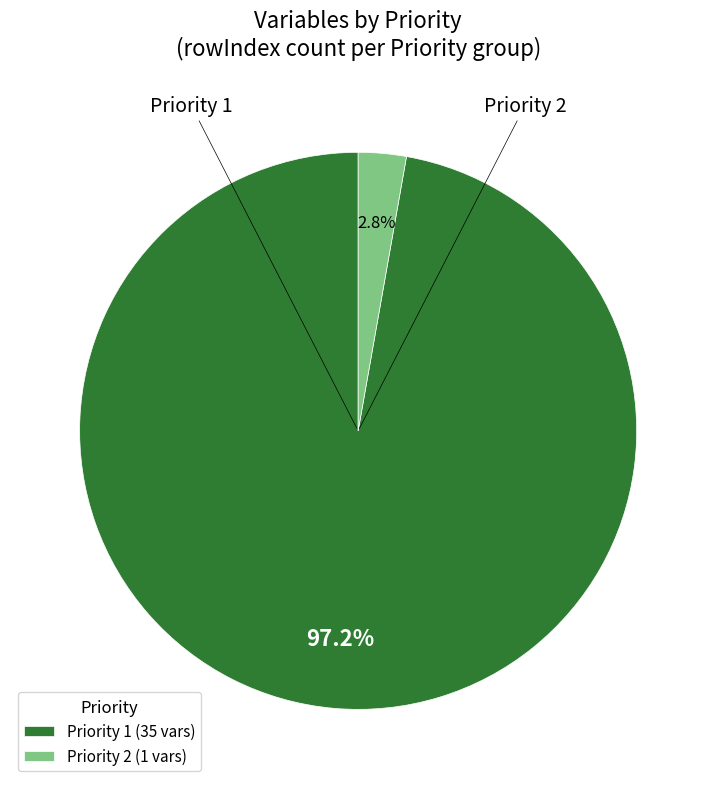

Is it true that Priority 1 is 97% of the pie?

True